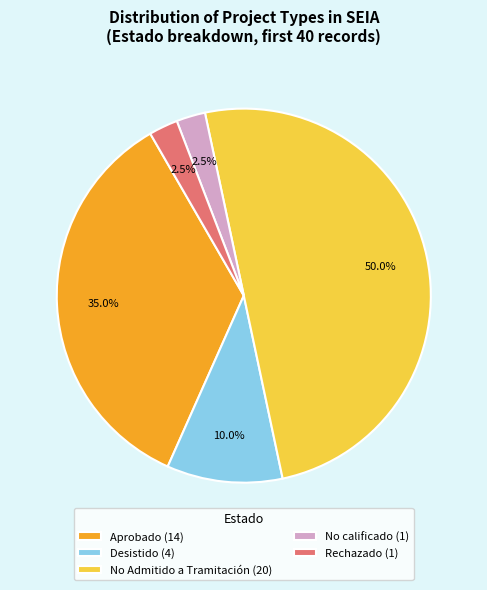

Which has a higher value, Desistido (4) or Aprobado (14)?

Aprobado (14)